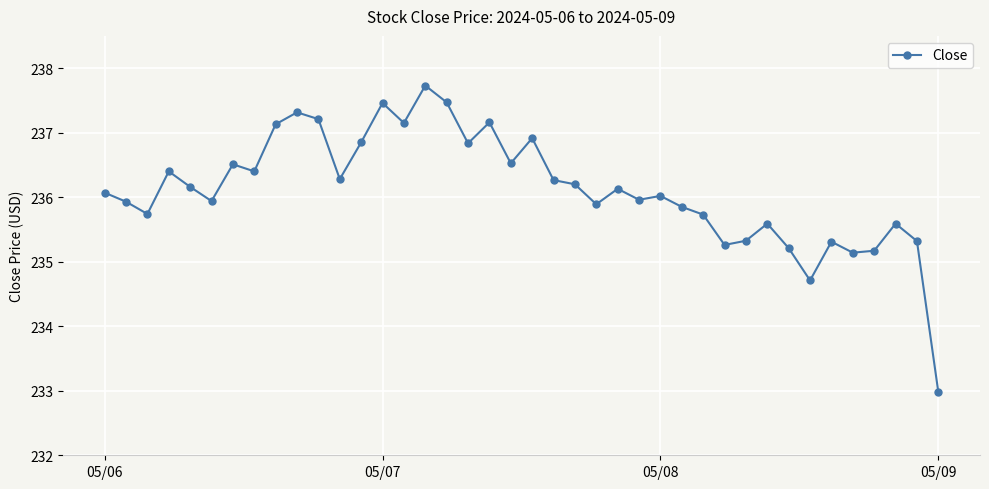

How many interior local peaks (higher than both neighbors) does the data have?

12